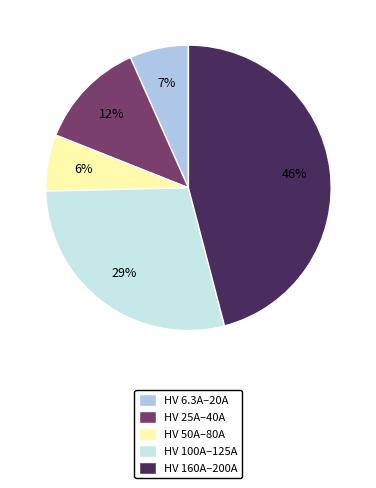

Which slice is the largest?

HV 160A–200A